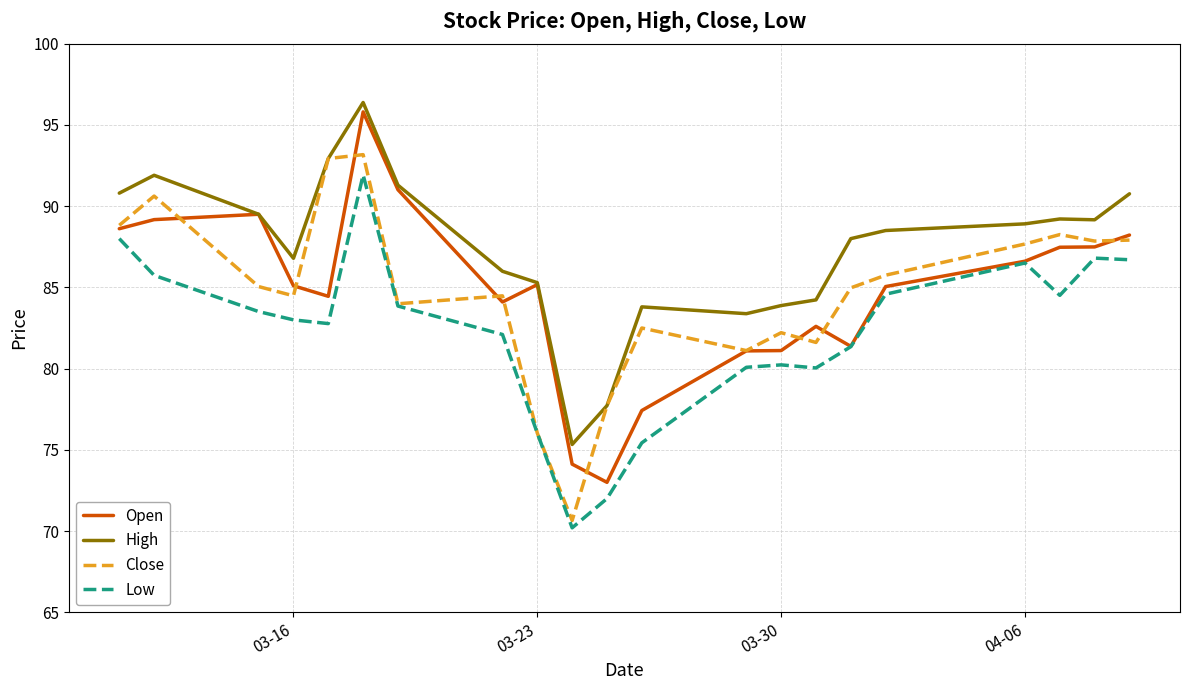

What is the maximum value for Low?

91.9